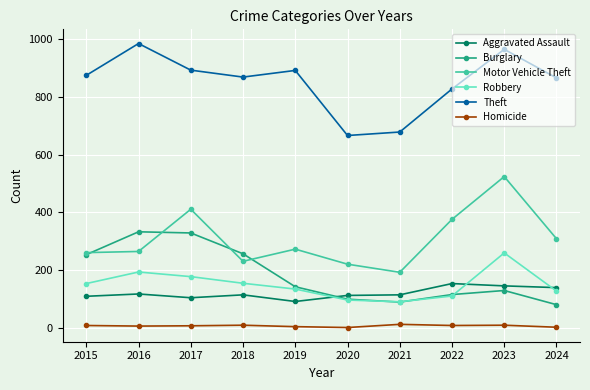

The Motor Vehicle Theft series shows 231 at 2018. True or false?

True